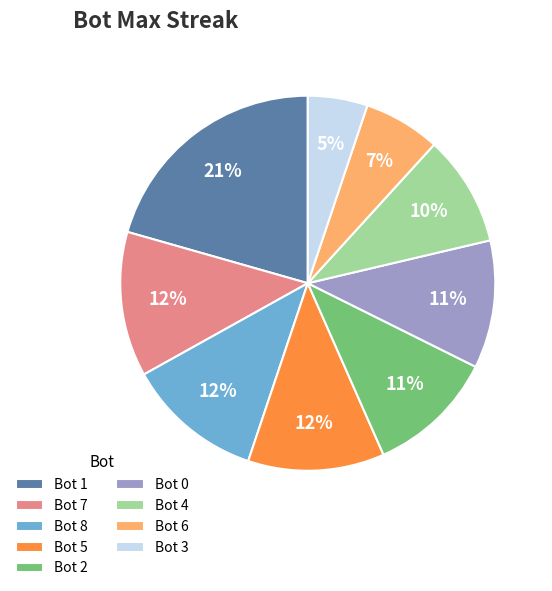

To the nearest percent, what portion does Bot 6 represent?

7%